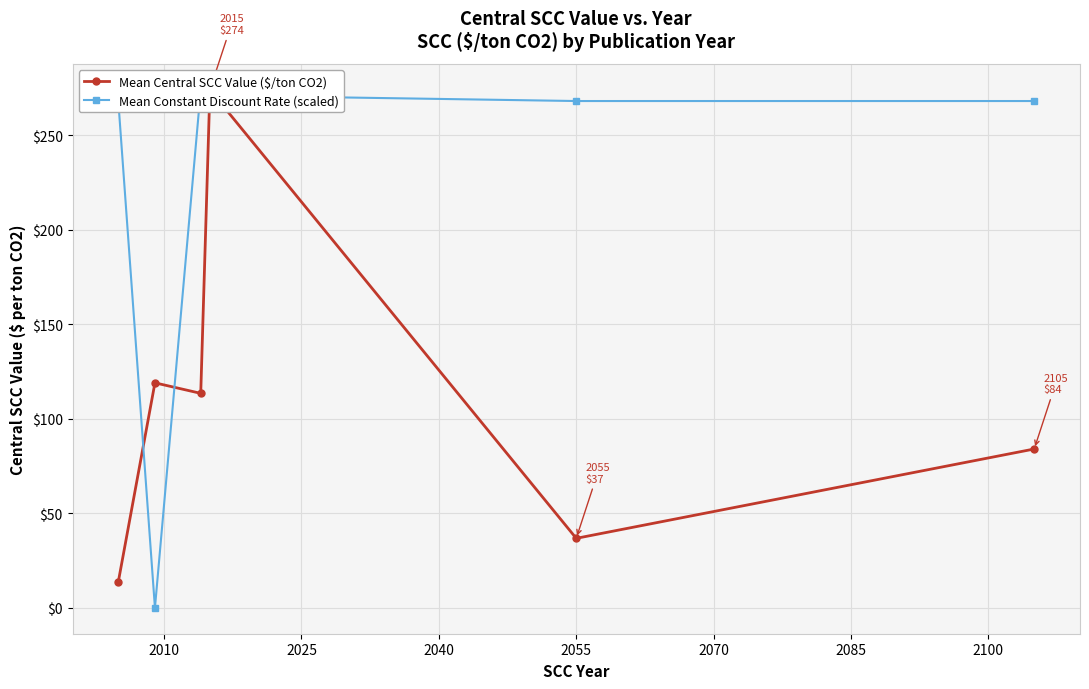

In Mean Central SCC Value ($/ton CO2), how many points are lower than both neighbors (excluding endpoints)?

2